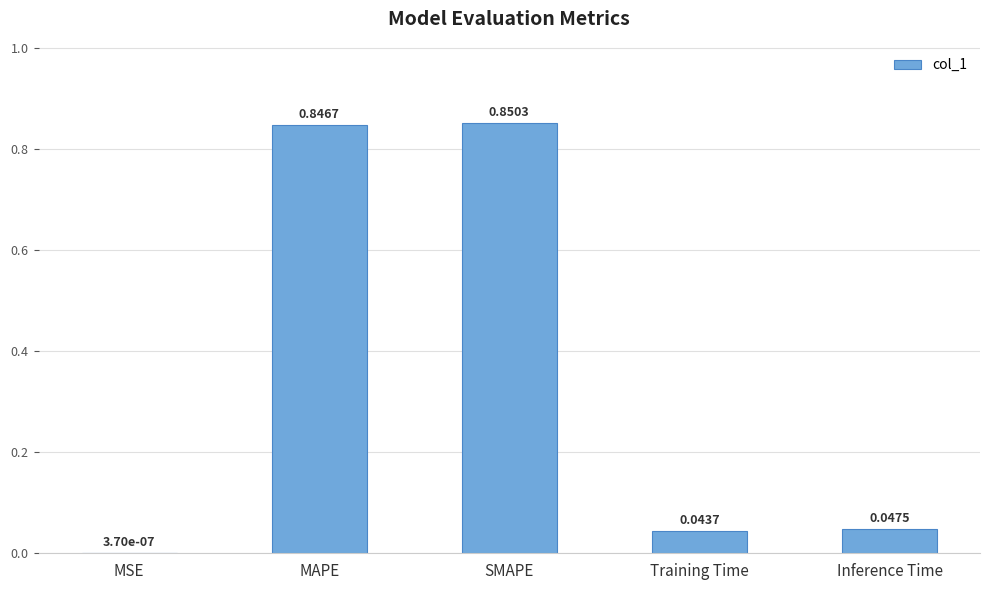

What is the sum of all values?

1.8